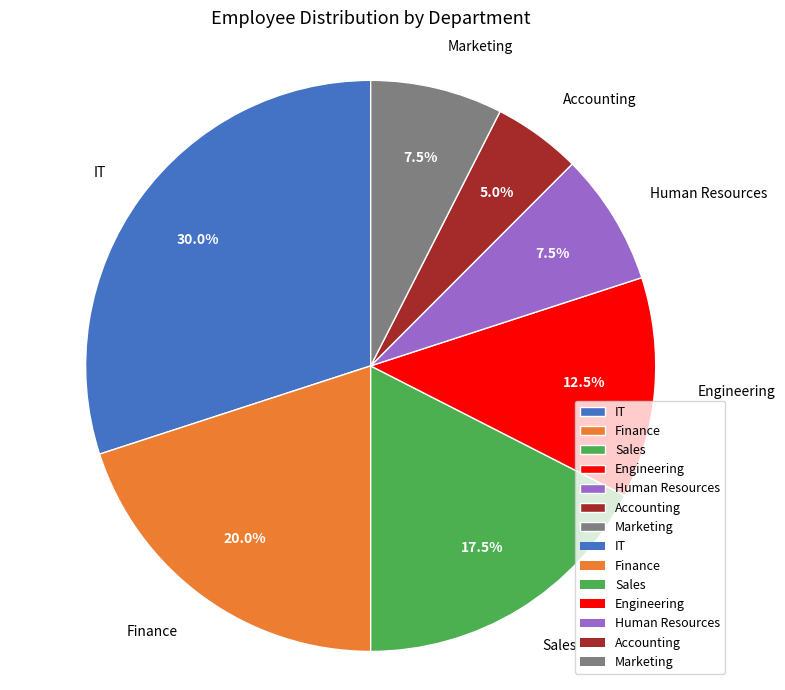

To the nearest percent, what is the combined percentage of Engineering and IT?

42%